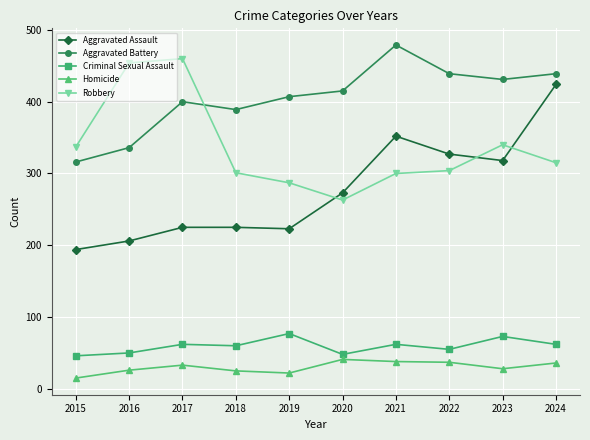

What is the difference between the Homicide values at 2016 and 2022?

11